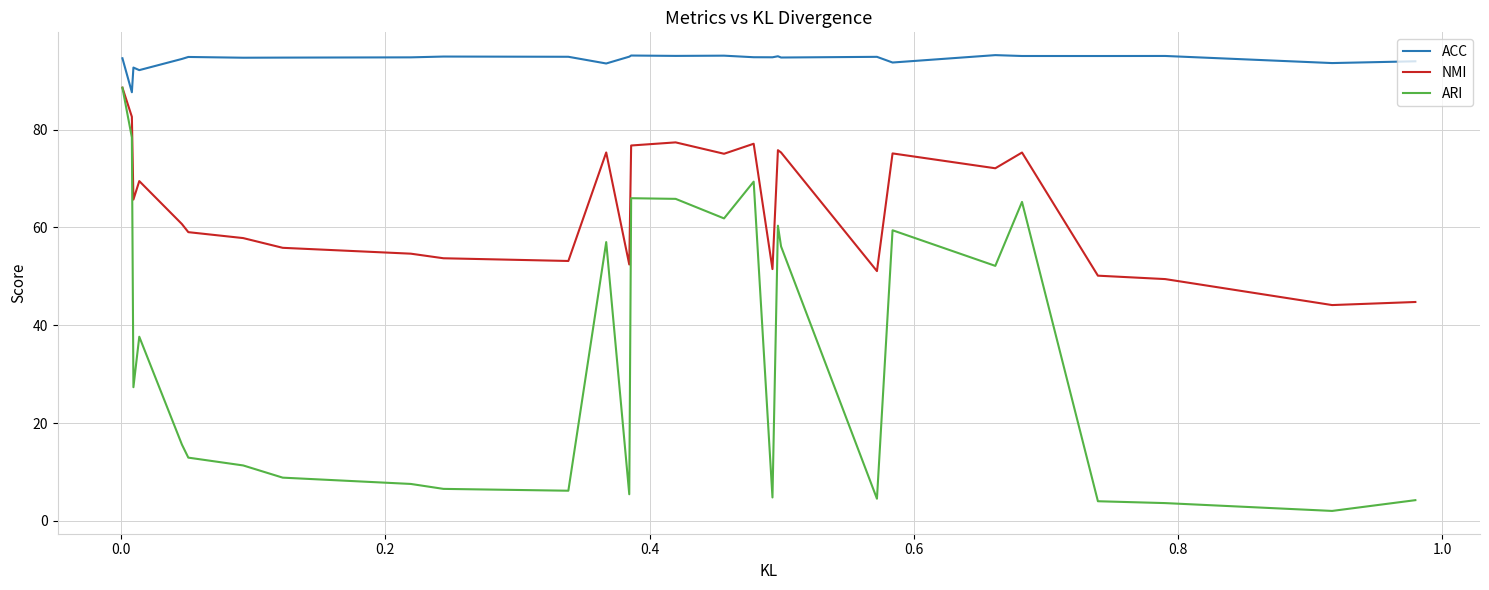

What is the lowest value of the NMI series?

44.1